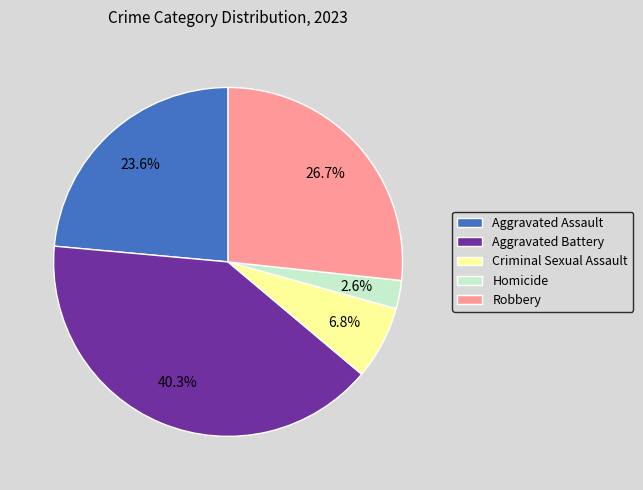

Which category has the biggest portion of the pie?

Aggravated Battery